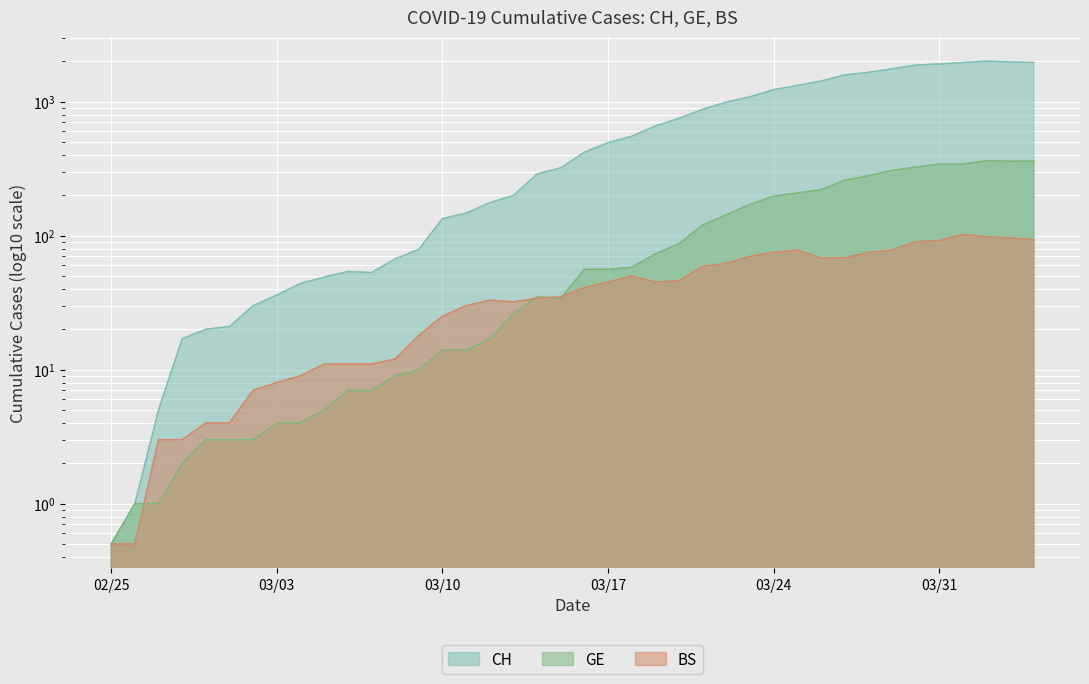

How many interior local peaks does the CH series have?

2